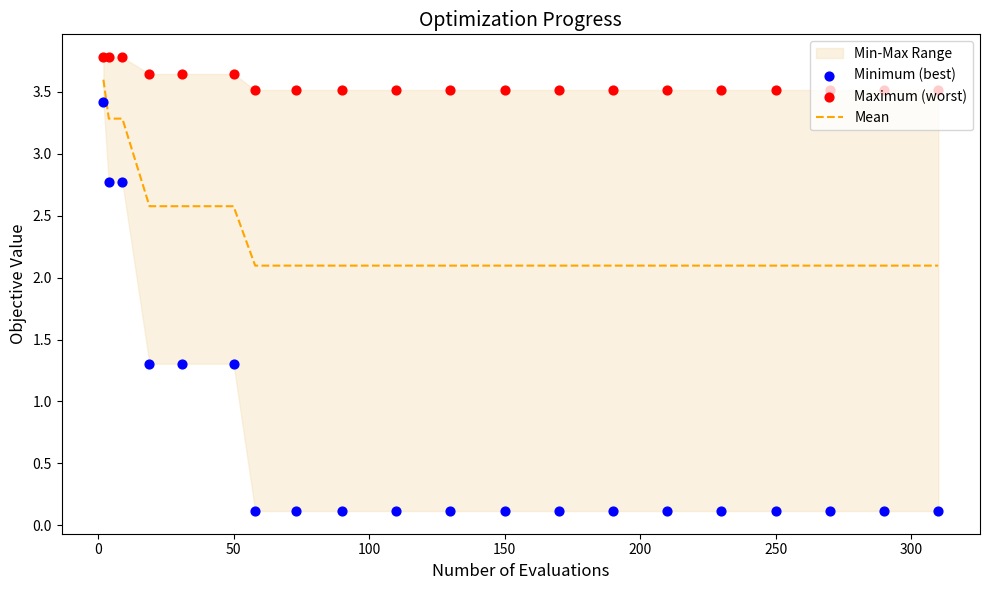

Which series has the widest spread of Y values?

Minimum (best)